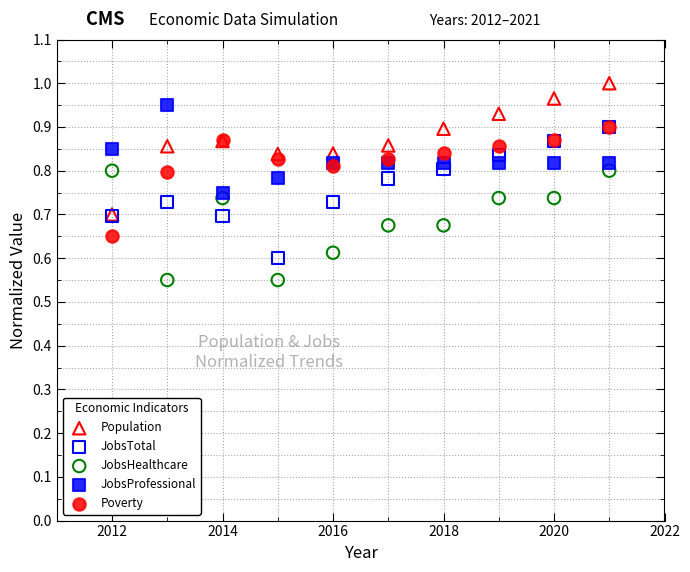

Which series reaches the maximum Y coordinate?

Population